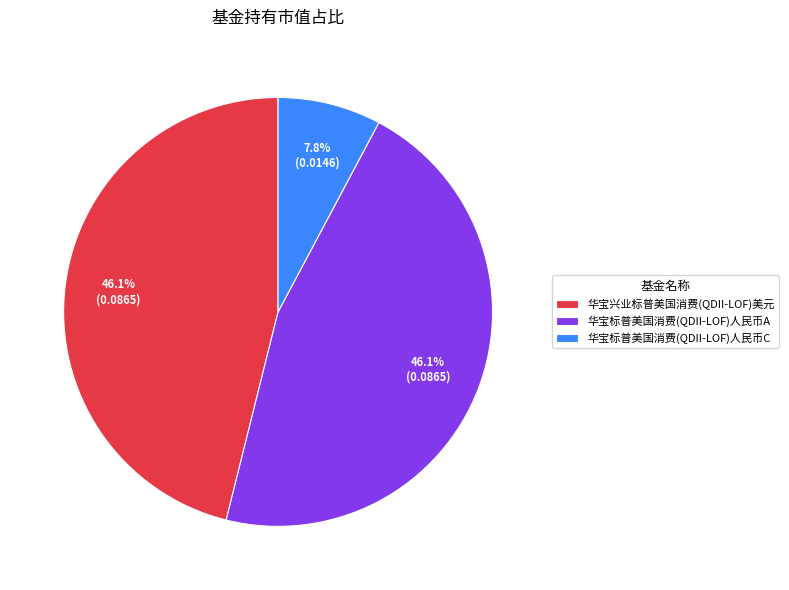

How many slices are in this pie chart?

3